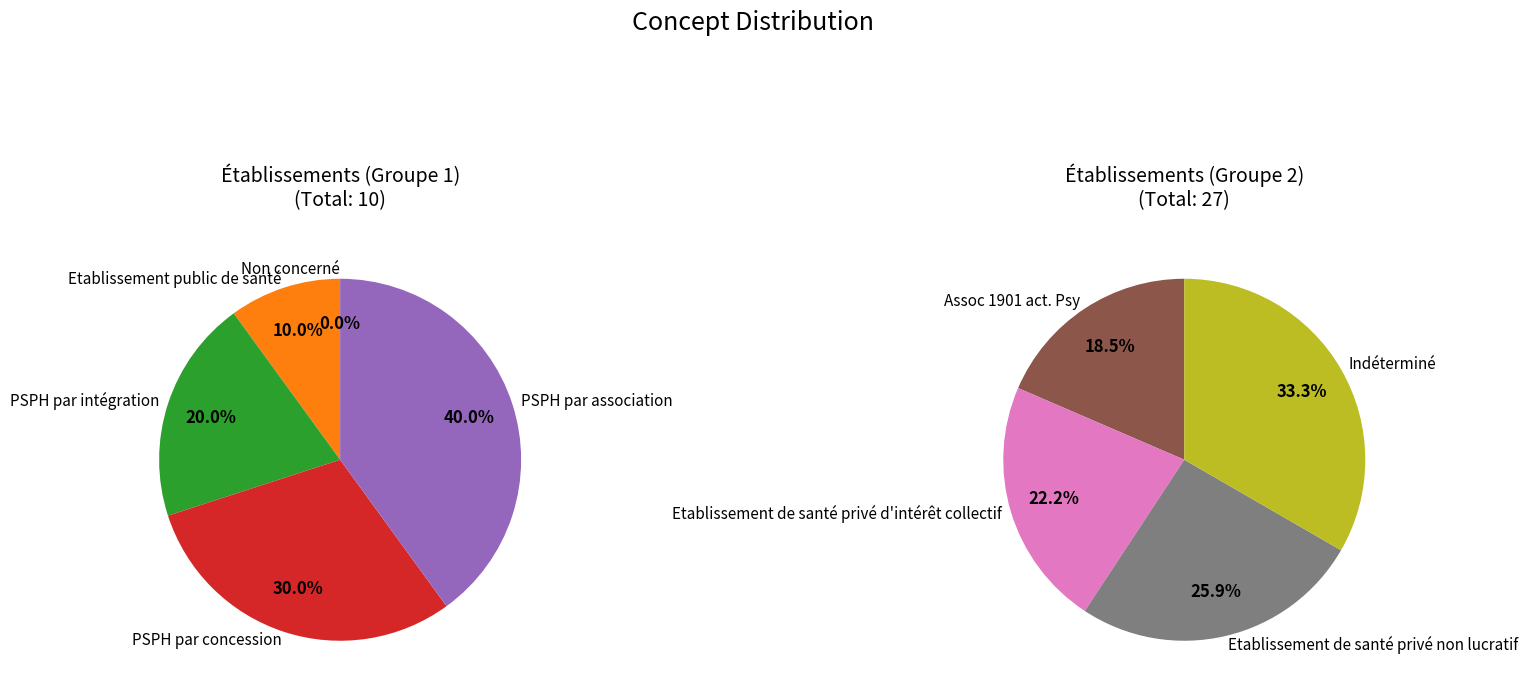

True or false: Etablissement de santé privé non lucratif accounts for 7% of the total.

False